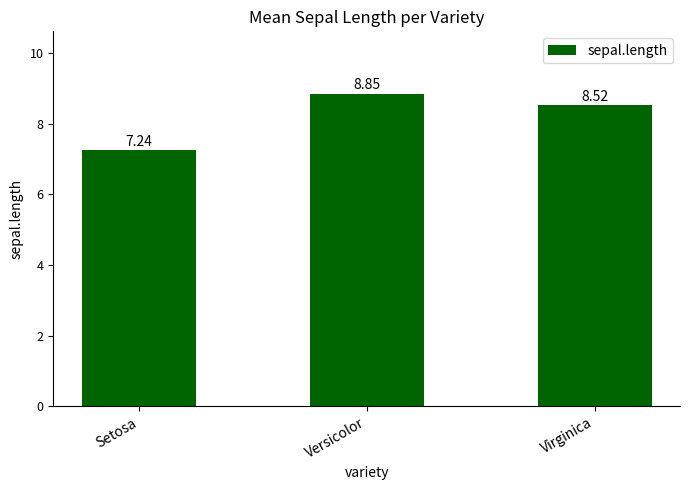

List the labels in order of value, largest first.

Versicolor, Virginica, Setosa